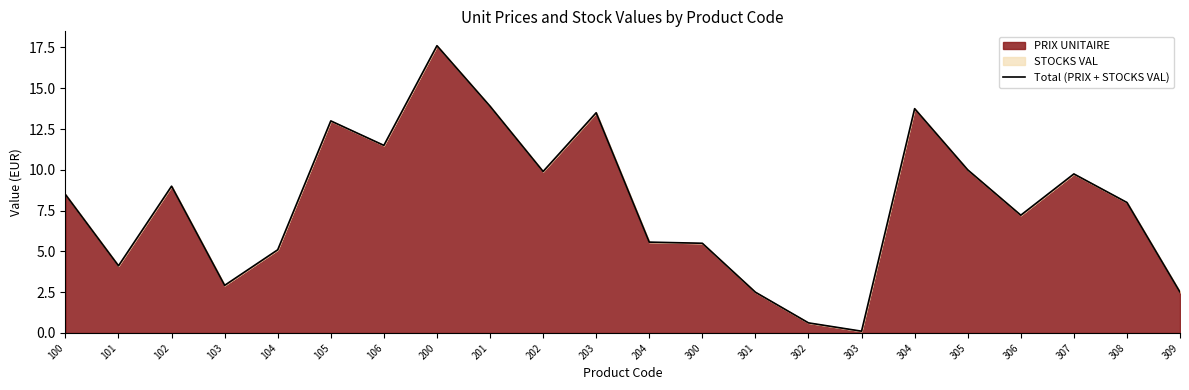

What is the sum of all values?

174.6